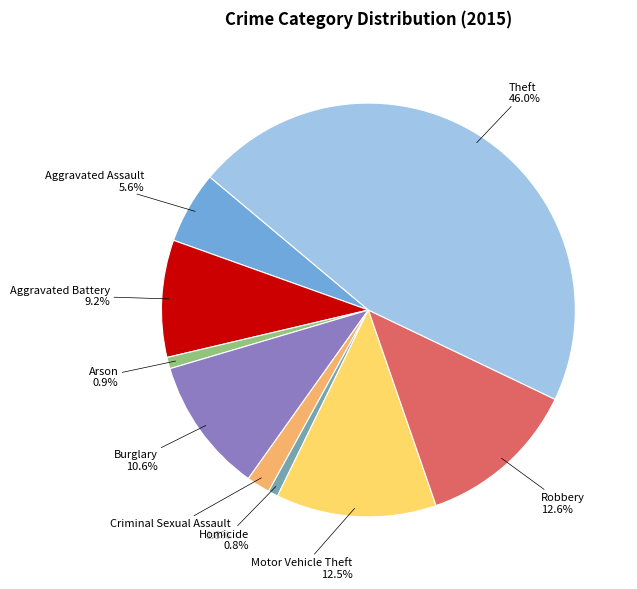

Does Homicide represent more than half of the total?

No